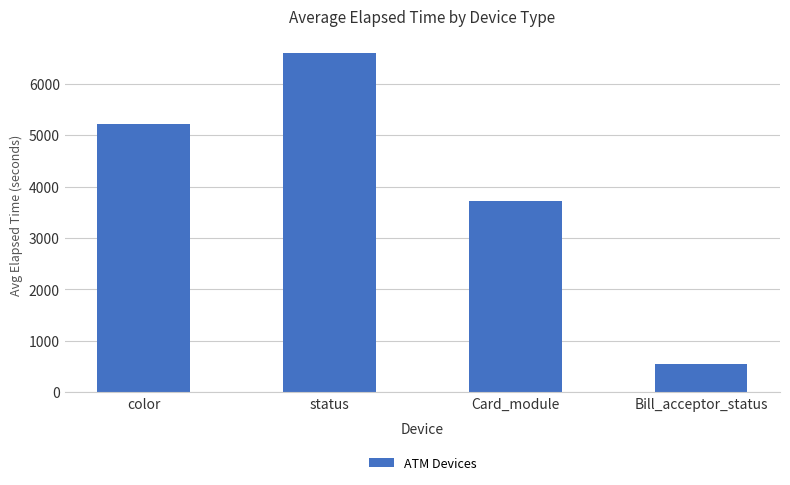

Is it true that the value at color is 8142?

False